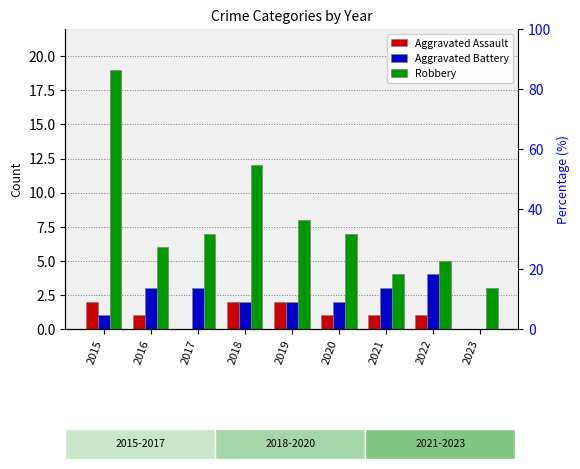

Reading left to right, transcribe all the data shown in this chart.

Aggravated Assault: 2	1	0	2	2	1	1	1	0
Aggravated Battery: 1	3	3	2	2	2	3	4	0
Robbery: 19	6	7	12	8	7	4	5	3